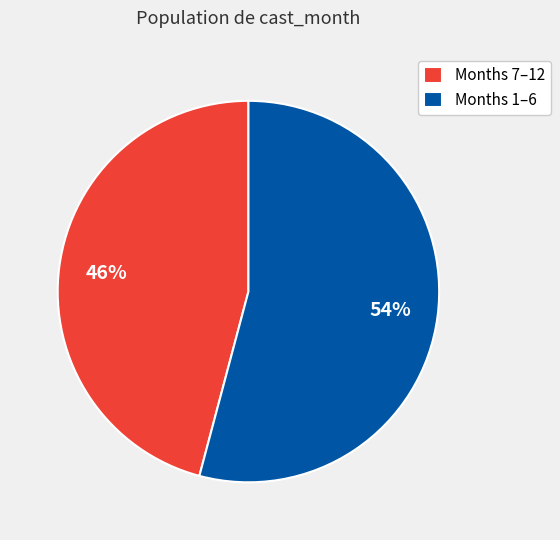

How many segments does this pie chart have?

2